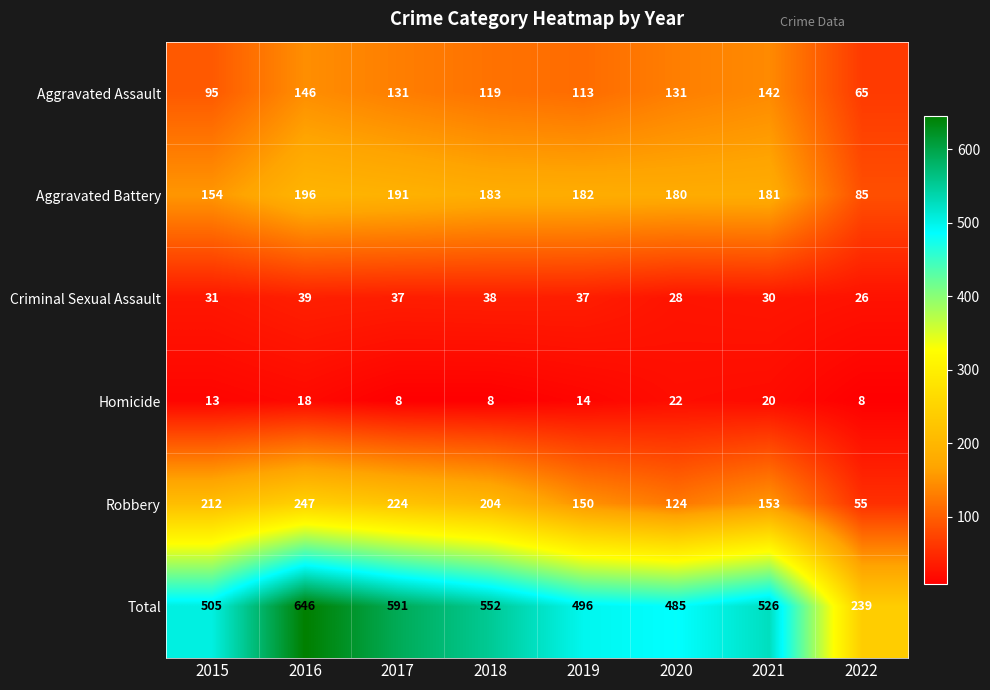

At which category does the chart reach its peak across all series?

2016